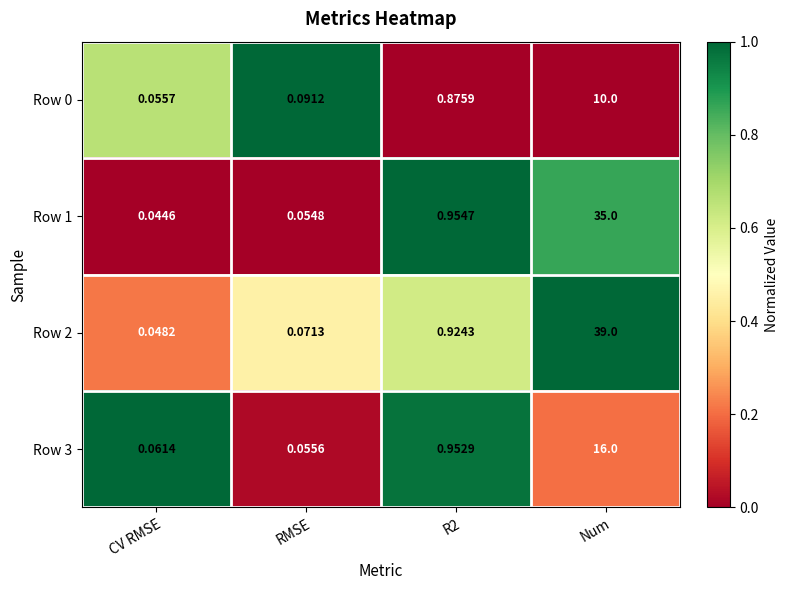

Is the value of Row 0 at Num greater than the value of Row 3 at Num?

No